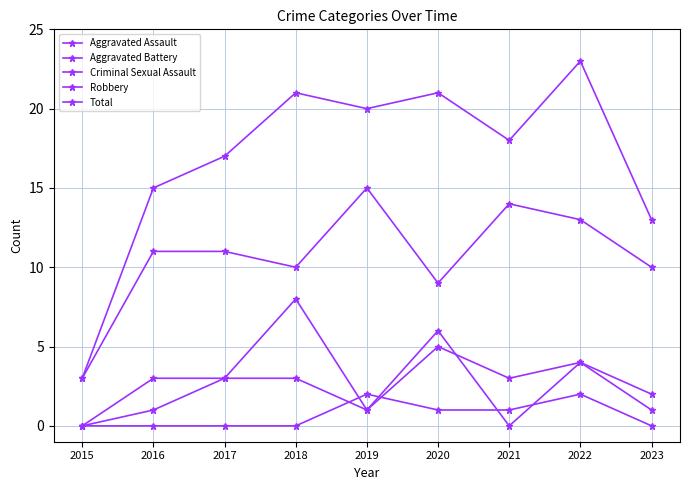

How many data points does each series have?

9